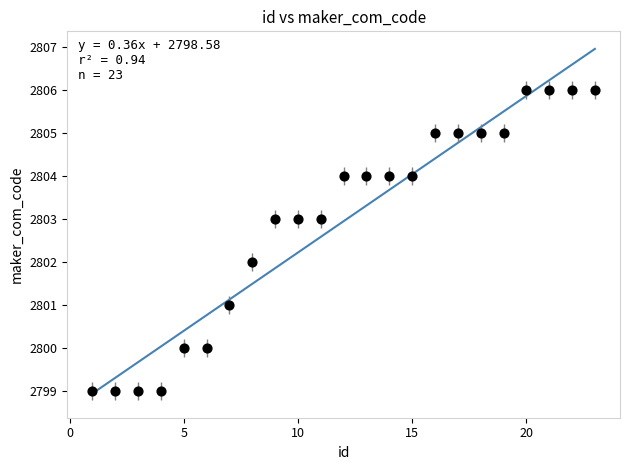

What is the range of Y values (max minus min)?

7